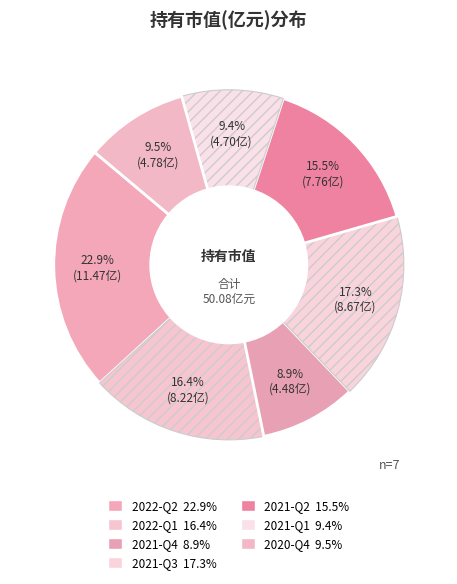

What percentage is the 2021-Q1 slice, to the nearest percent?

9%